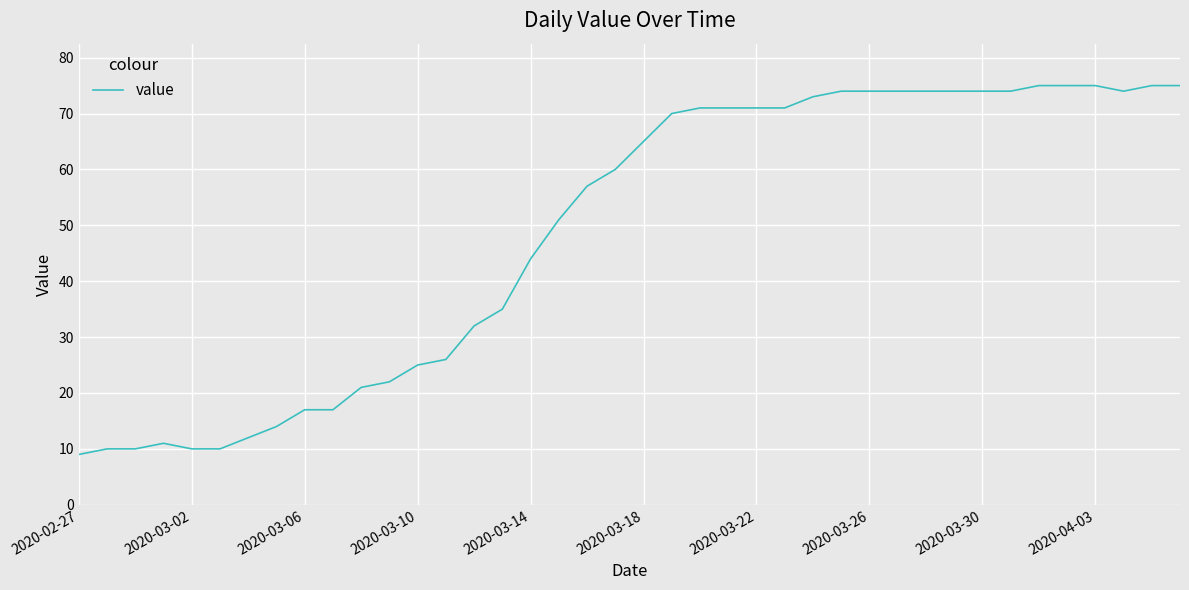

What is the greatest value displayed?

75